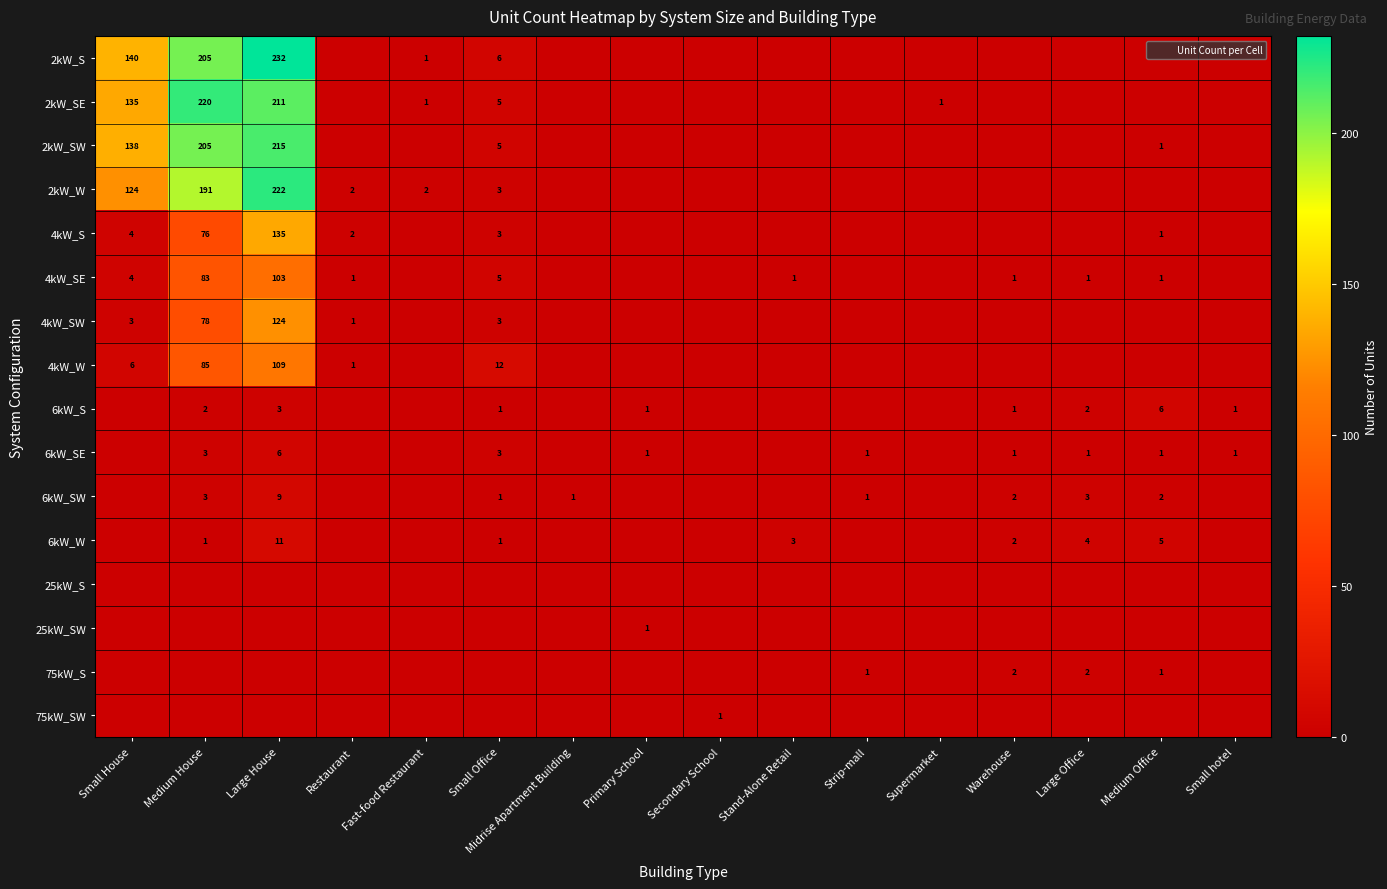

True or false: 2kW_S has a value of 232 at Large House.

True